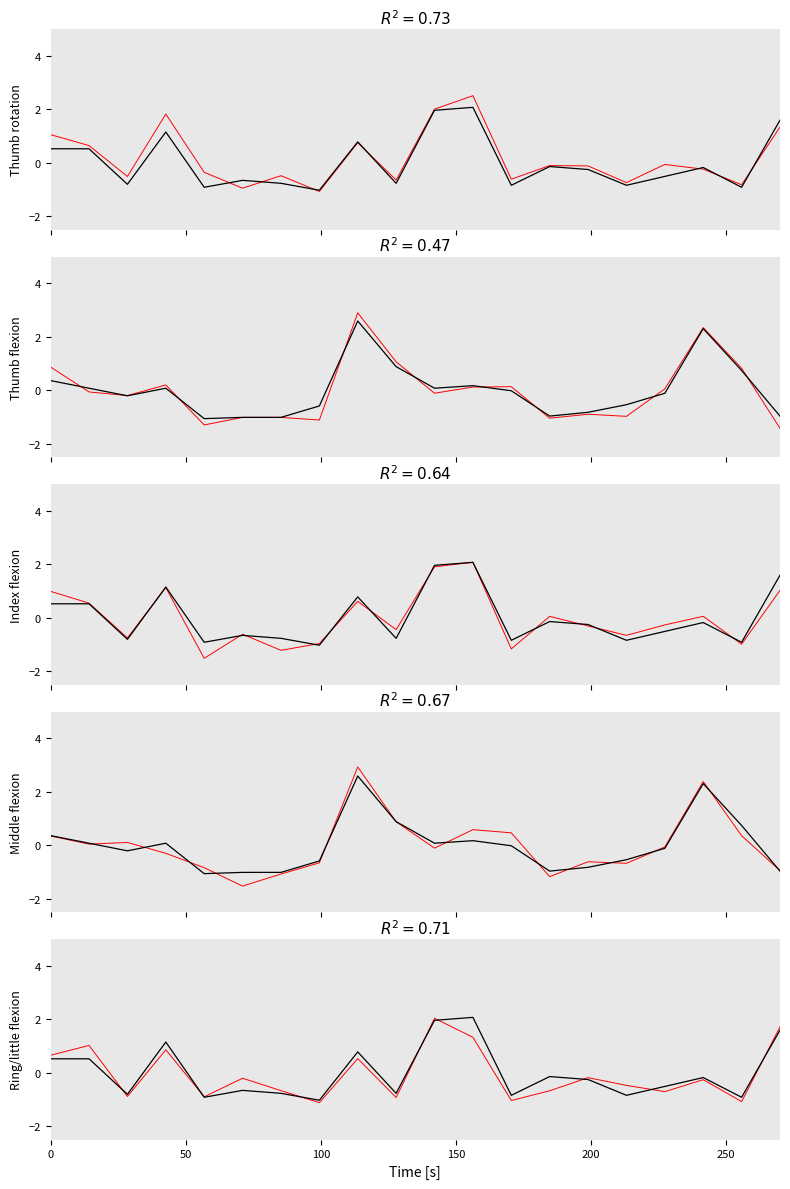

Is this an area chart (filled region under the line)?

No